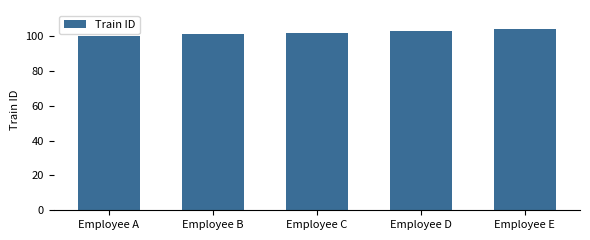

Rank the categories by value from lowest to highest.

Employee A, Employee B, Employee C, Employee D, Employee E